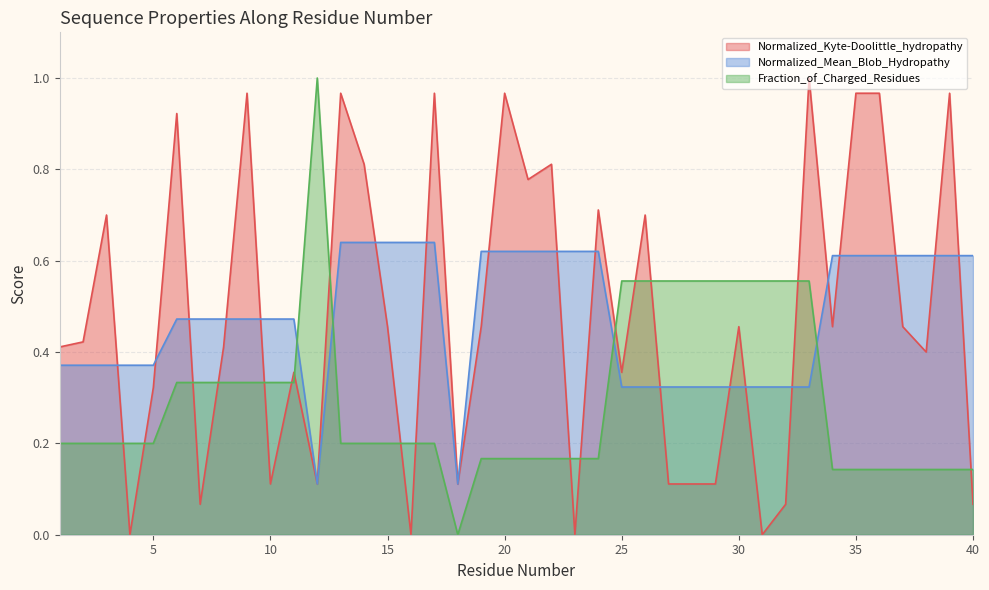

True or false: Normalized_Kyte-Doolittle_hydropathy and Normalized_Mean_Blob_Hydropathy cross at least once.

True